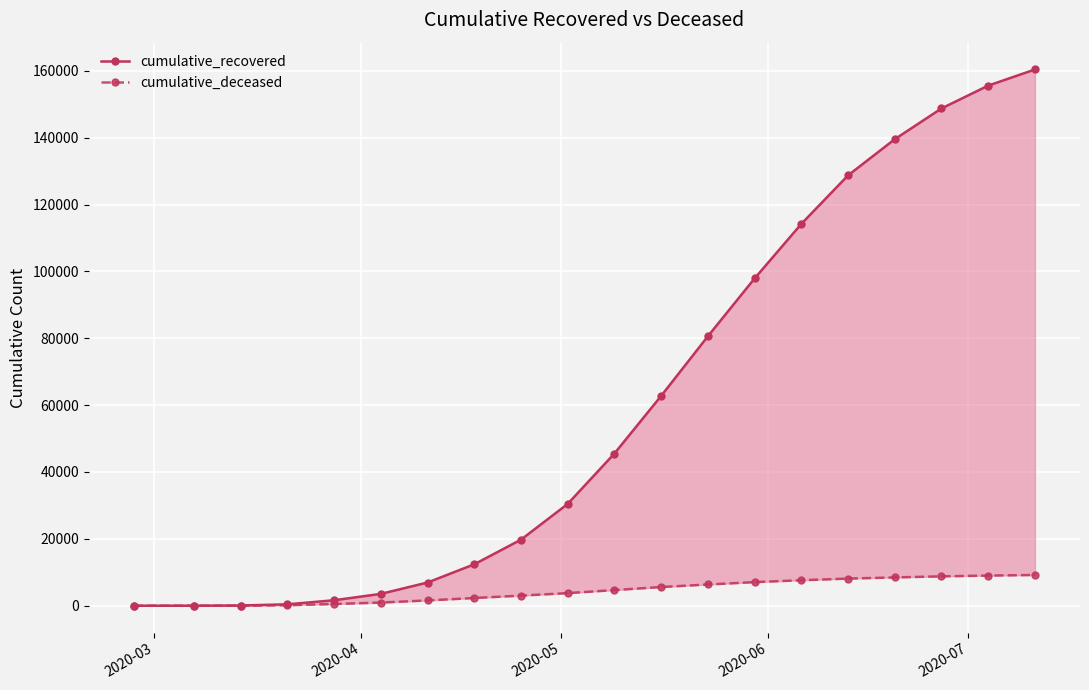

True or false: cumulative_deceased and cumulative_recovered intersect in this chart.

False